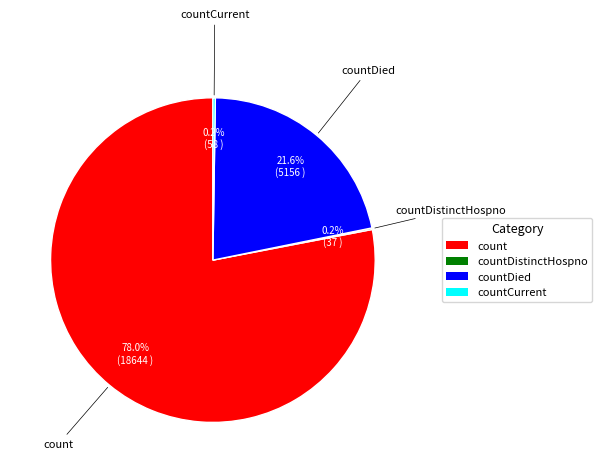

Is there any slice that represents more than half of the pie?

Yes